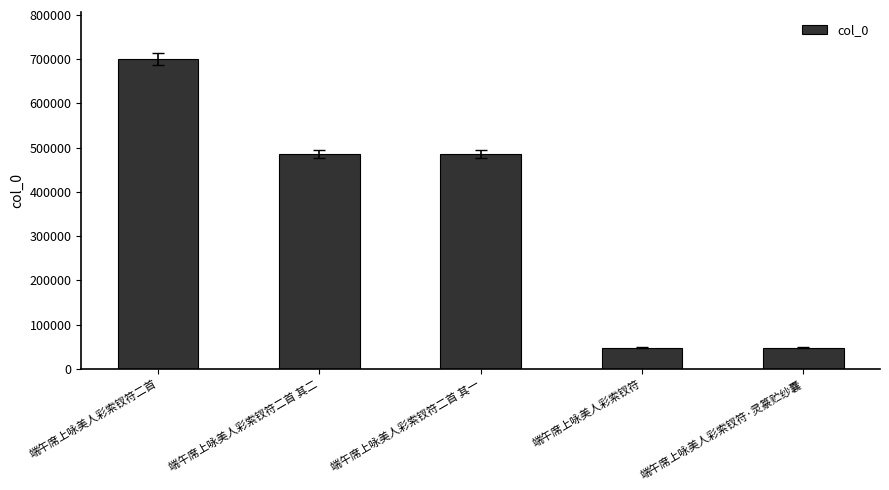

What is the label of the 1st bar from the left?

端午席上咏美人彩索钗符二首